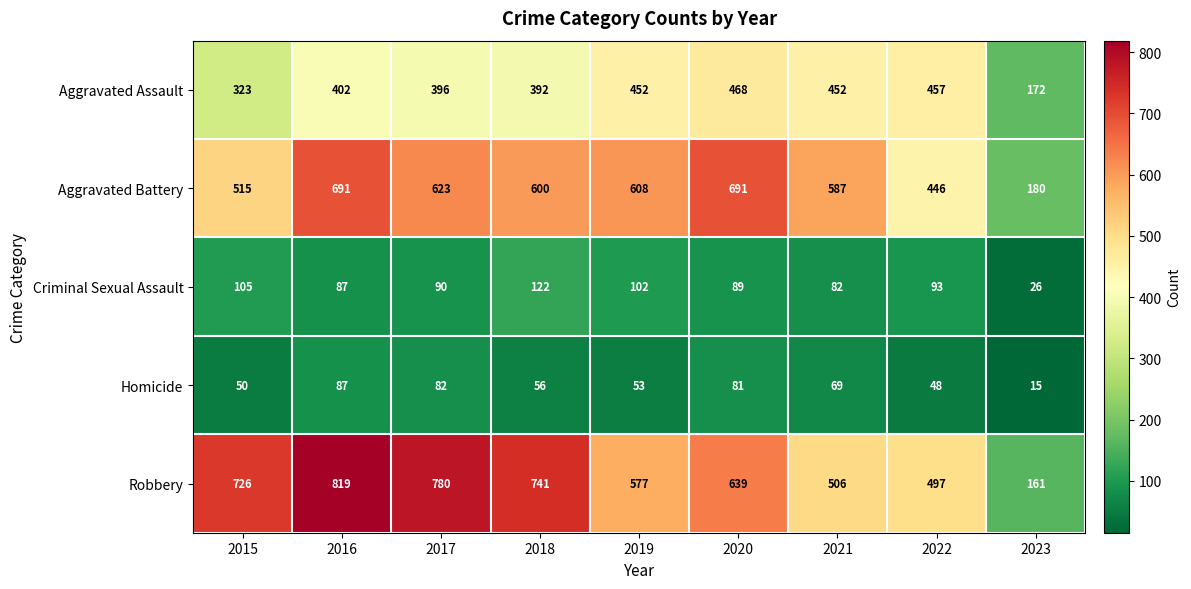

At which category is the sum across all series the highest?

2016